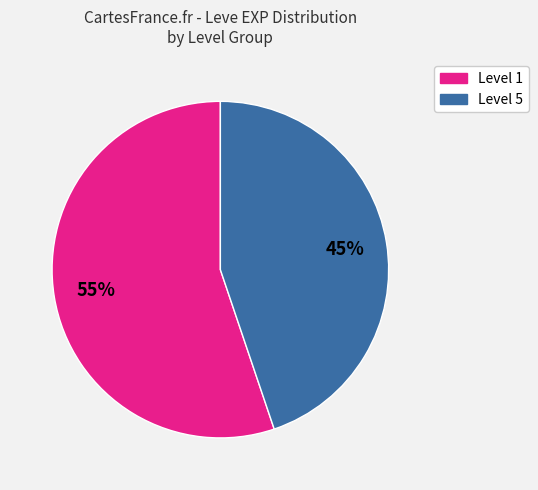

Is there any slice that represents more than half of the pie?

Yes